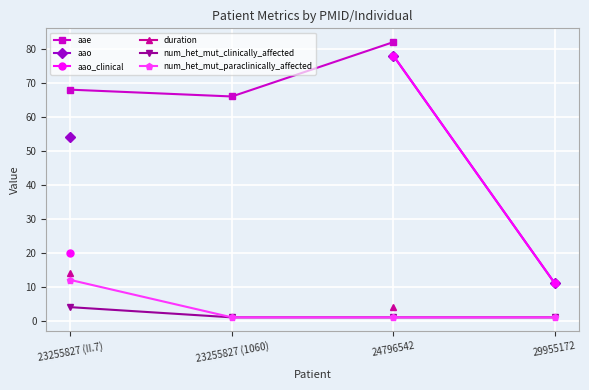

The num_het_mut_paraclinically_affected series shows 1.0 at 23255827 (1060). True or false?

True